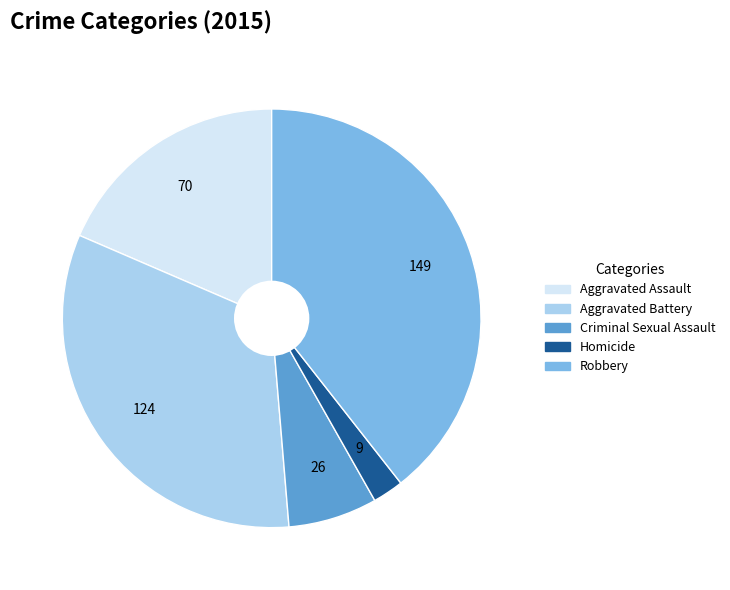

Does Aggravated Battery represent more than half of the total?

No